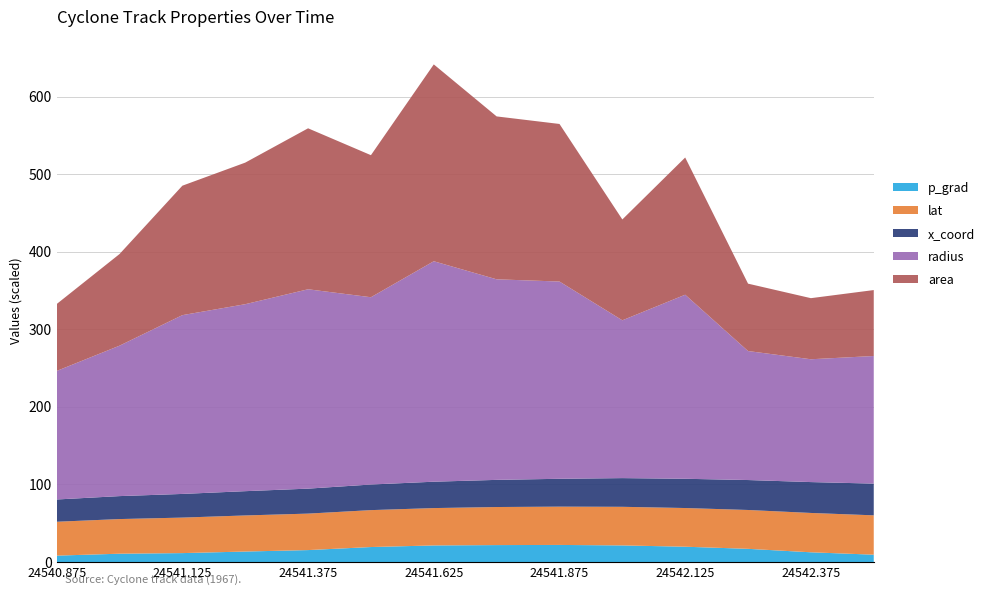

What is the total value across all series at 24541.625?

641.5